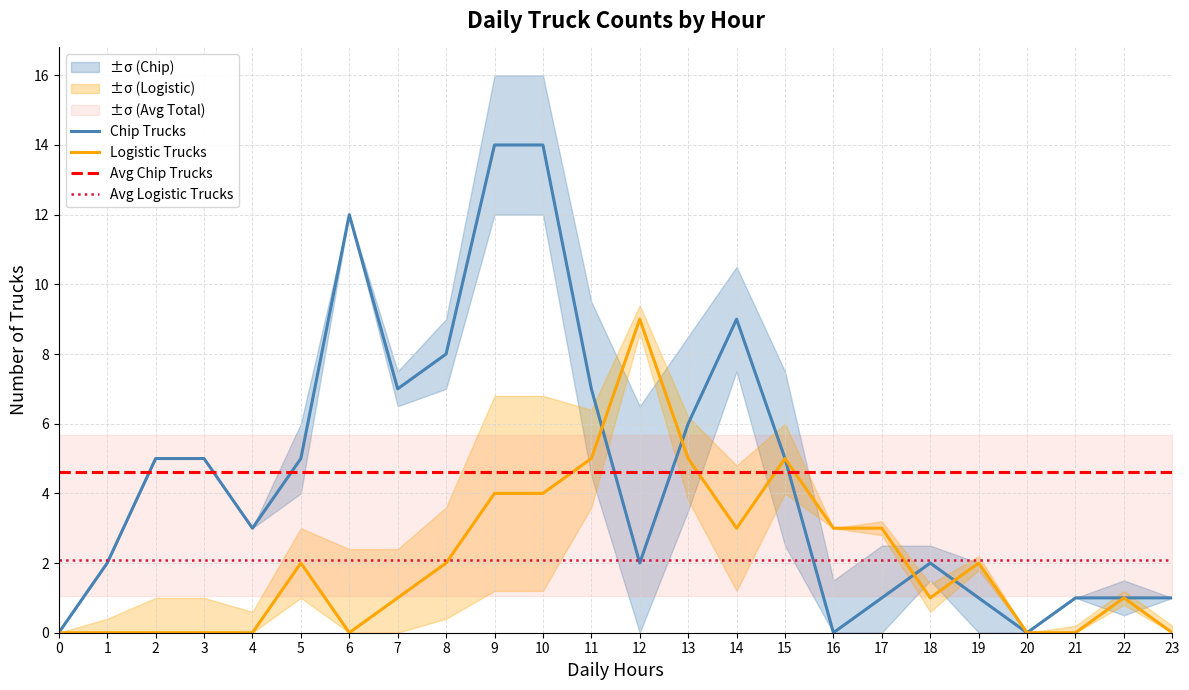

What is the difference between the maximum and second lowest values in the Logistic Trucks series?

9.0